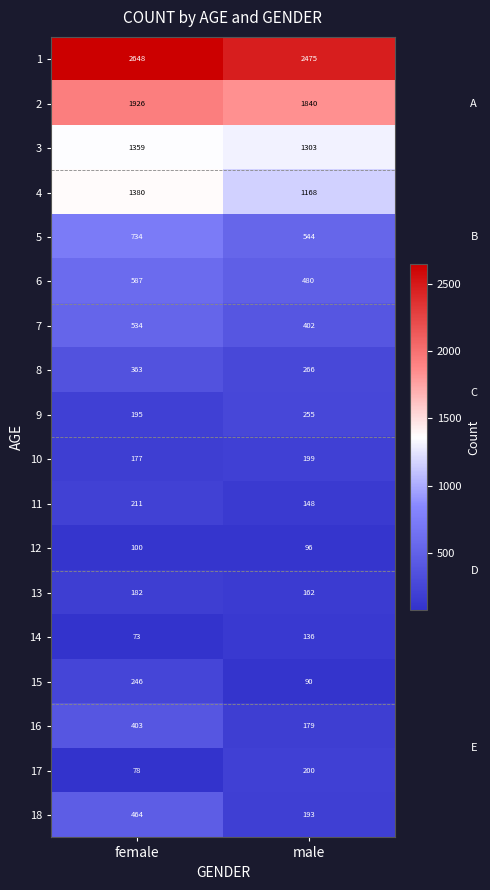

At which category is the sum across all series the highest?

female